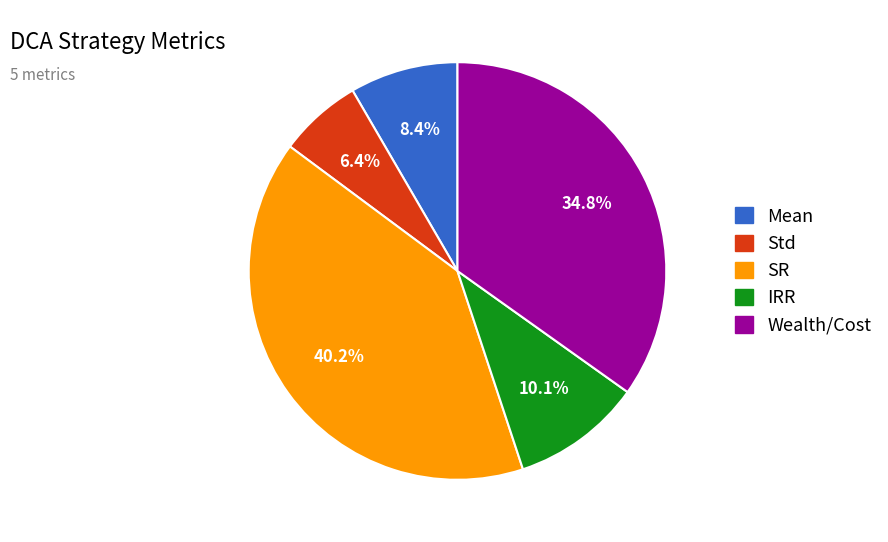

Count the number of slices in the pie.

5